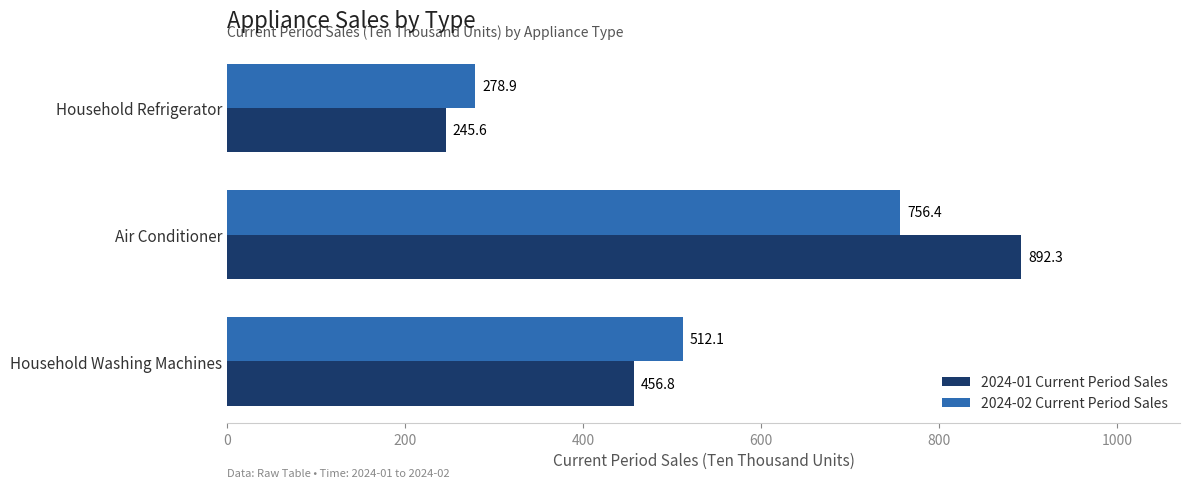

List the series in order of their overall mean, highest first.

2024-01 Current Period Sales, 2024-02 Current Period Sales